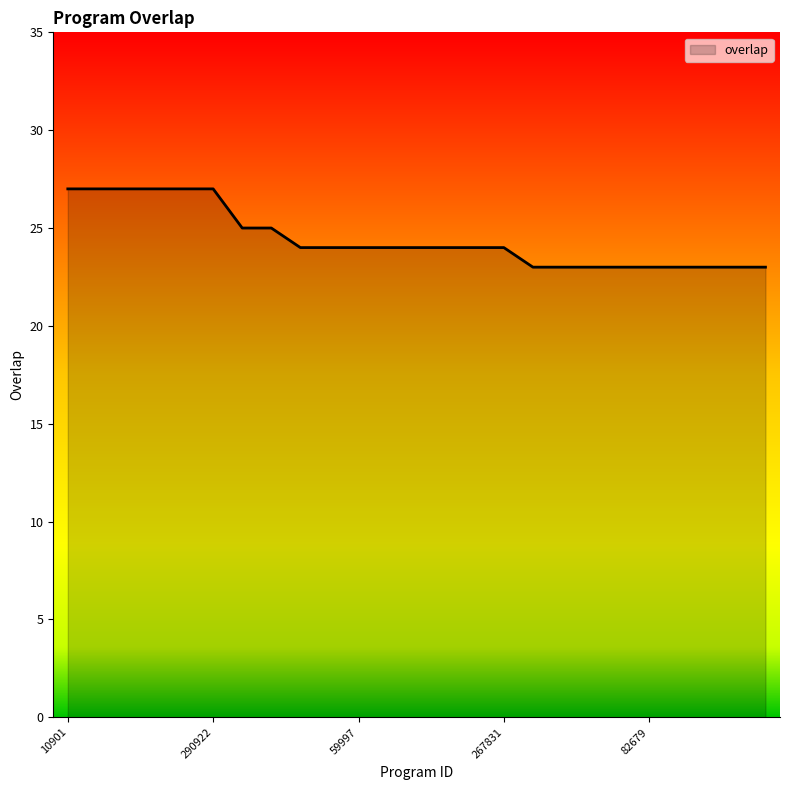

What is the minimum value shown in the chart?

23